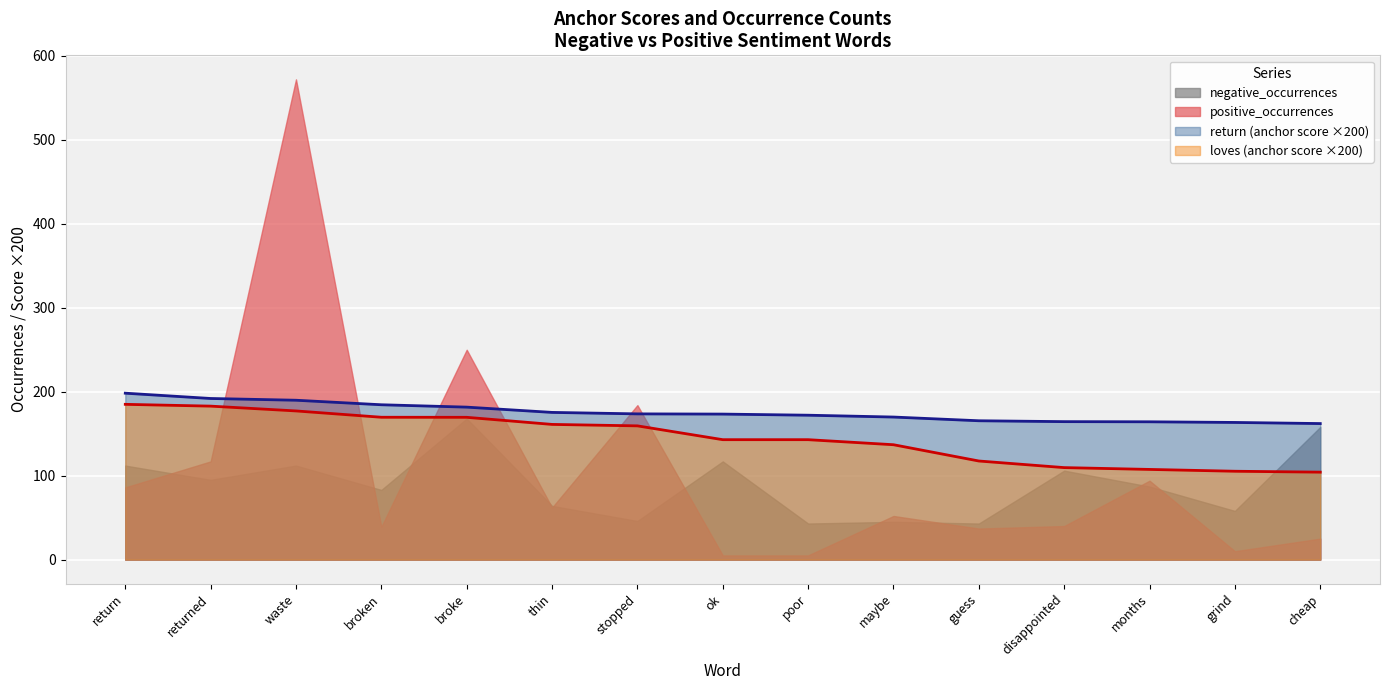

How many data points does each series have?

15